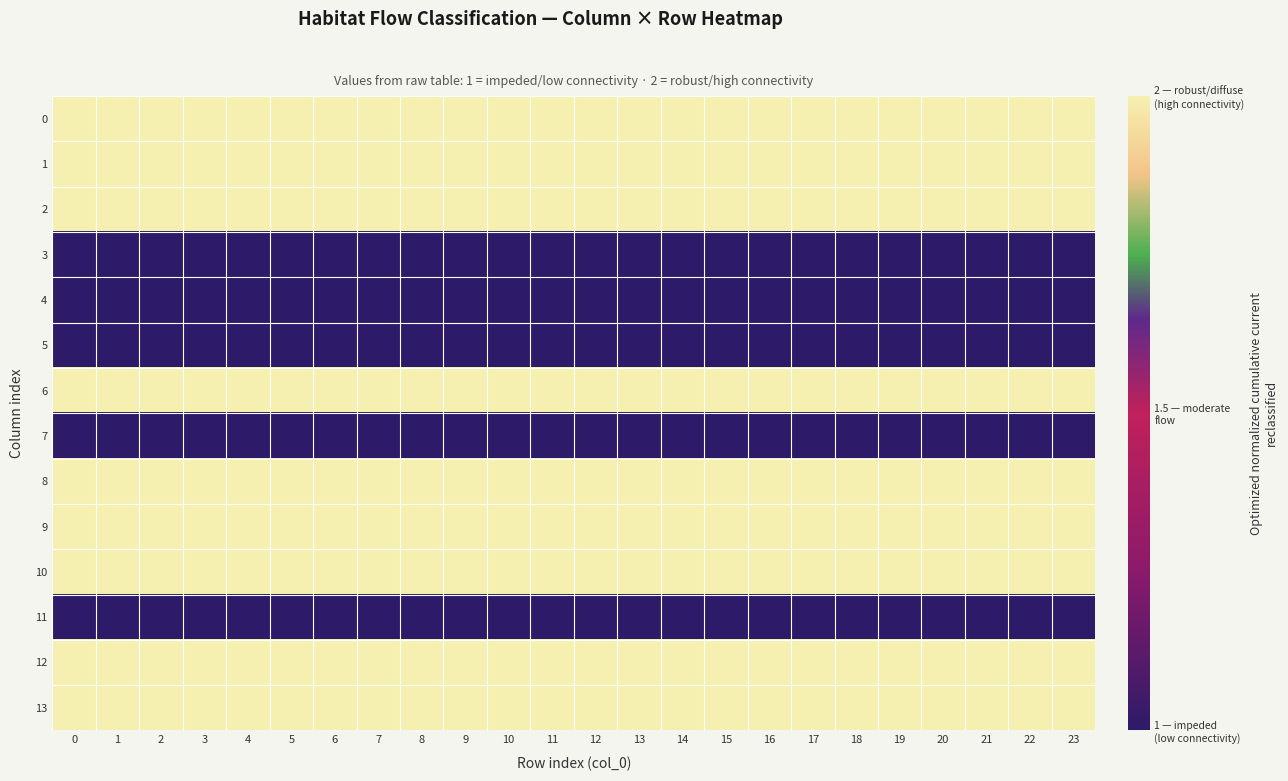

What is the total value across all series at 3?

23